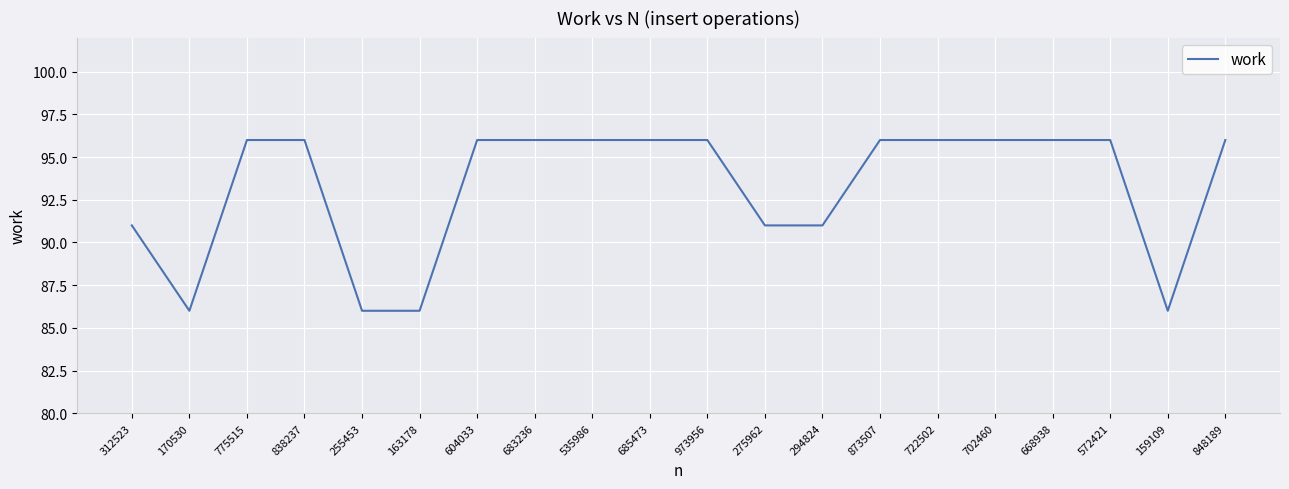

The value at 312523 is 149. True or false?

False